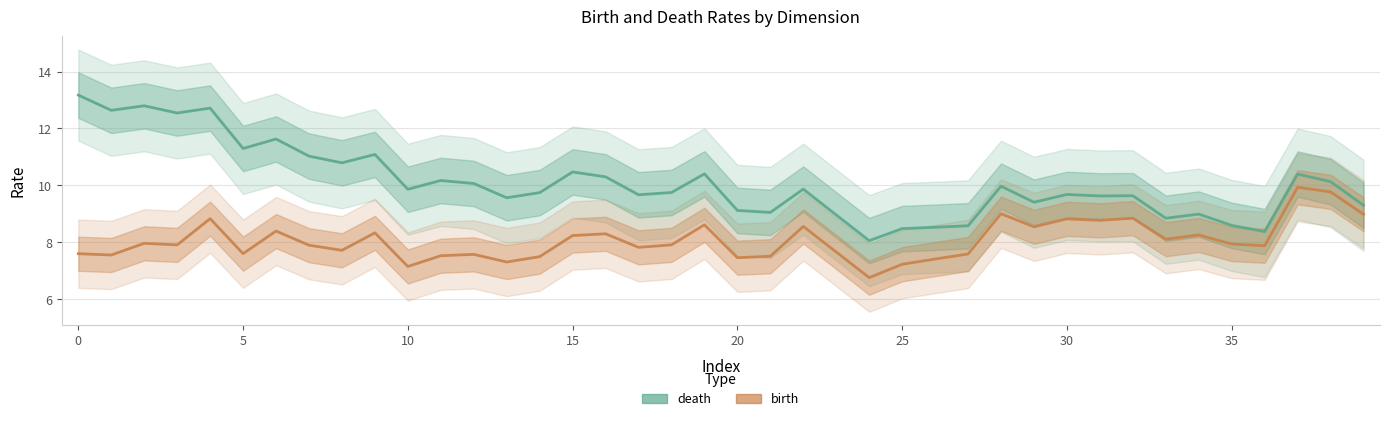

What is the sum of all birth values?

322.8